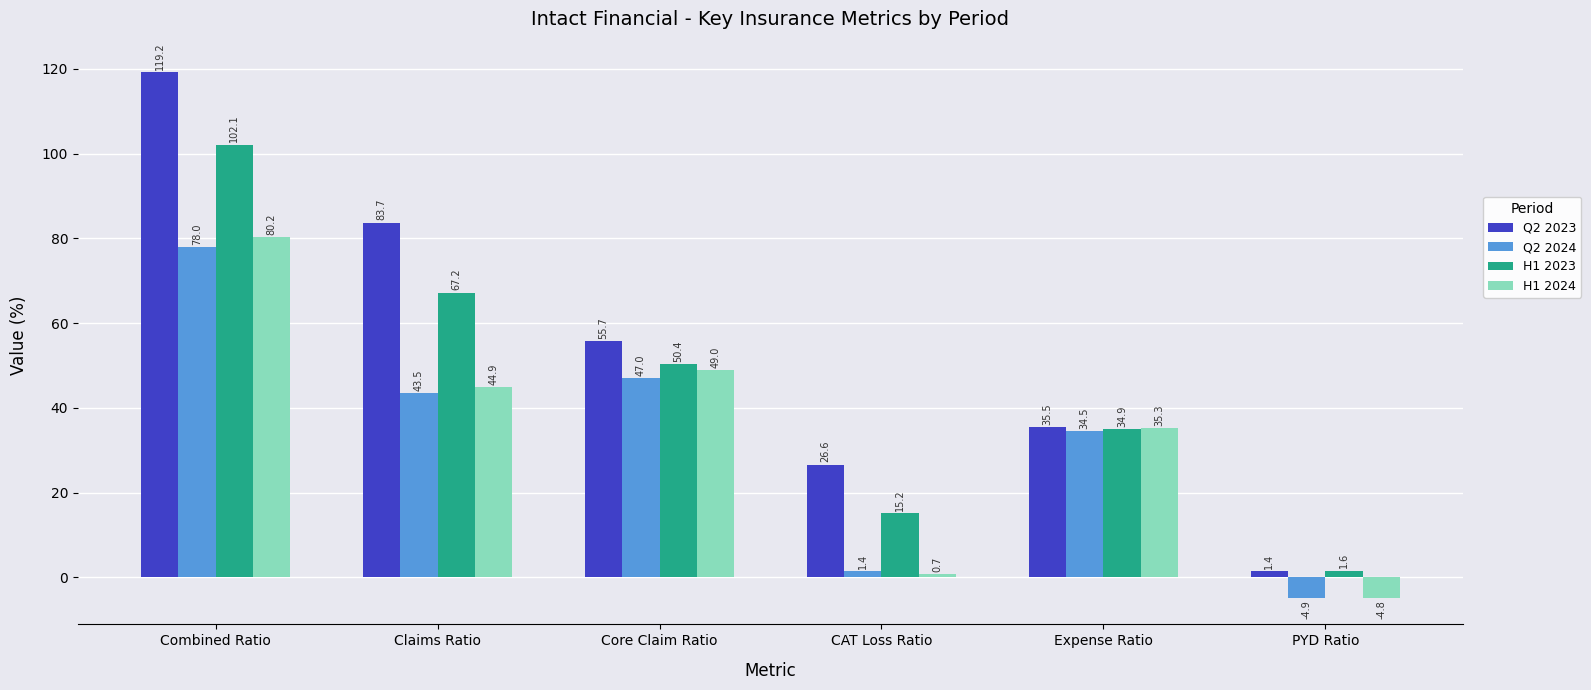

Between Claims Ratio and Expense Ratio, which series saw the biggest shift?

Q2 2023